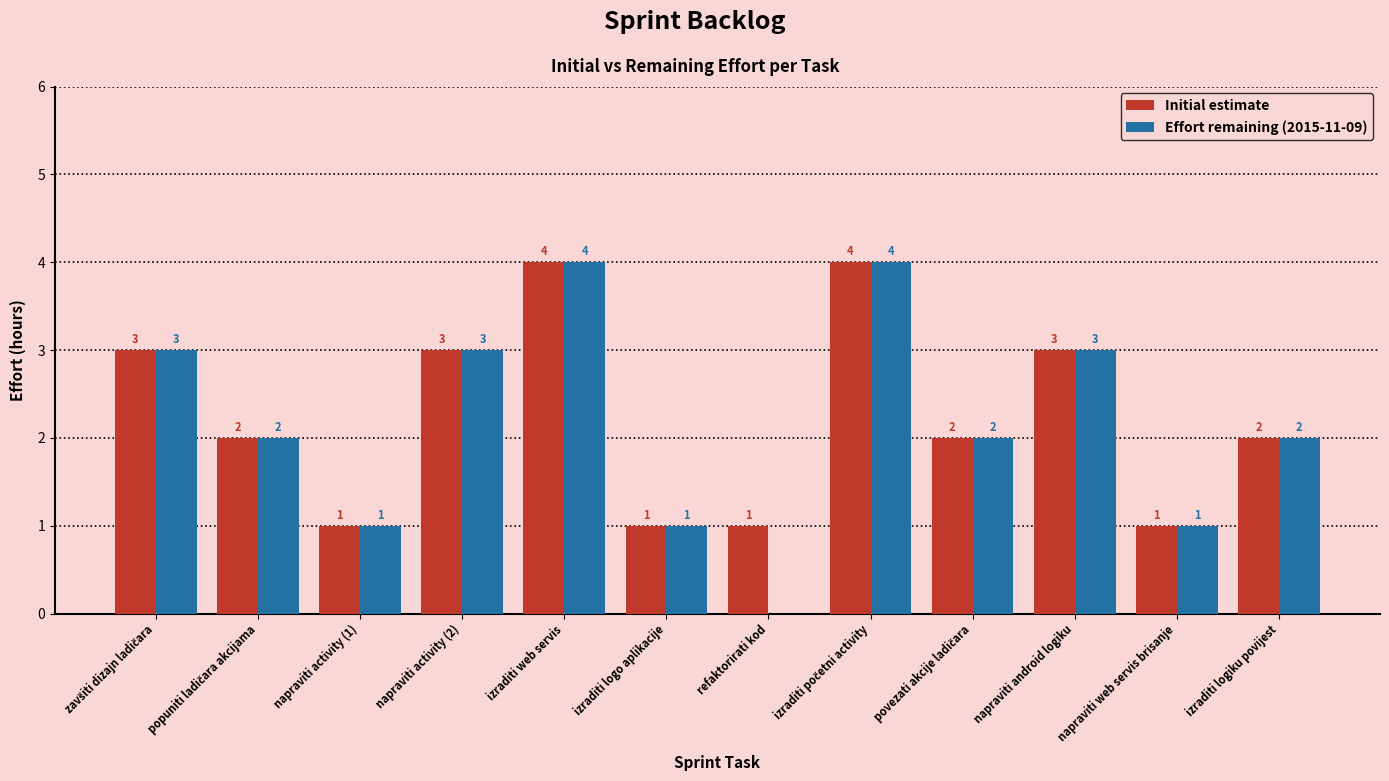

Reading left to right, transcribe all the data shown in this chart.

Initial estimate: 3	2	1	3	4	1	1	4	2	3	1	2
Effort remaining (2015-11-09): 3	2	1	3	4	1	0	4	2	3	1	2